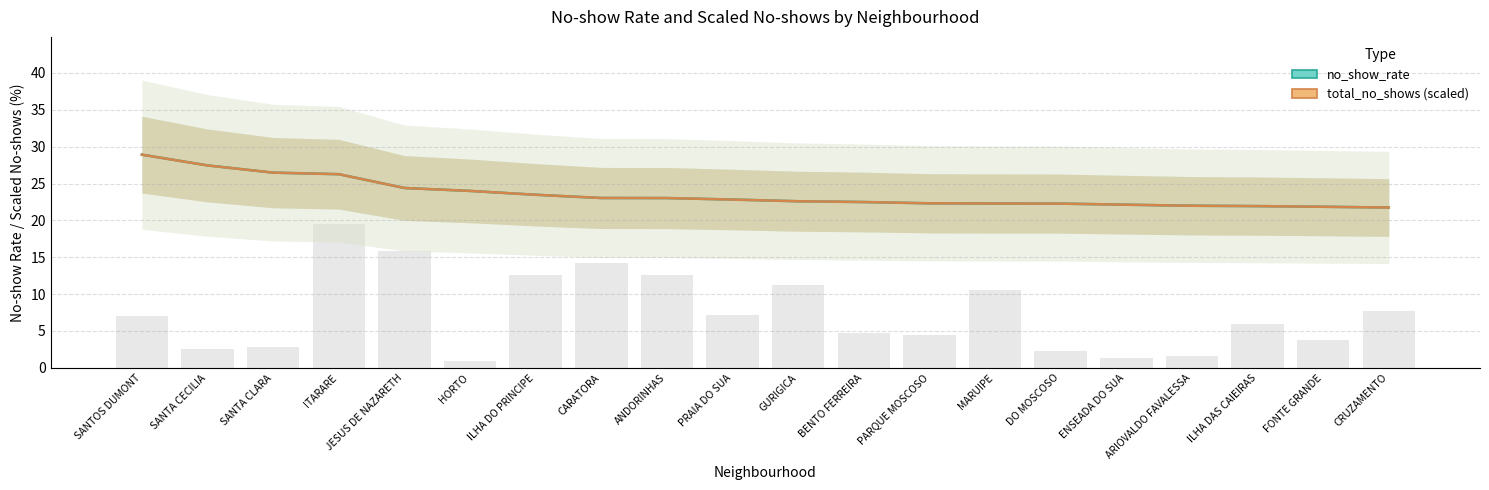

How many data points does each series have?

20